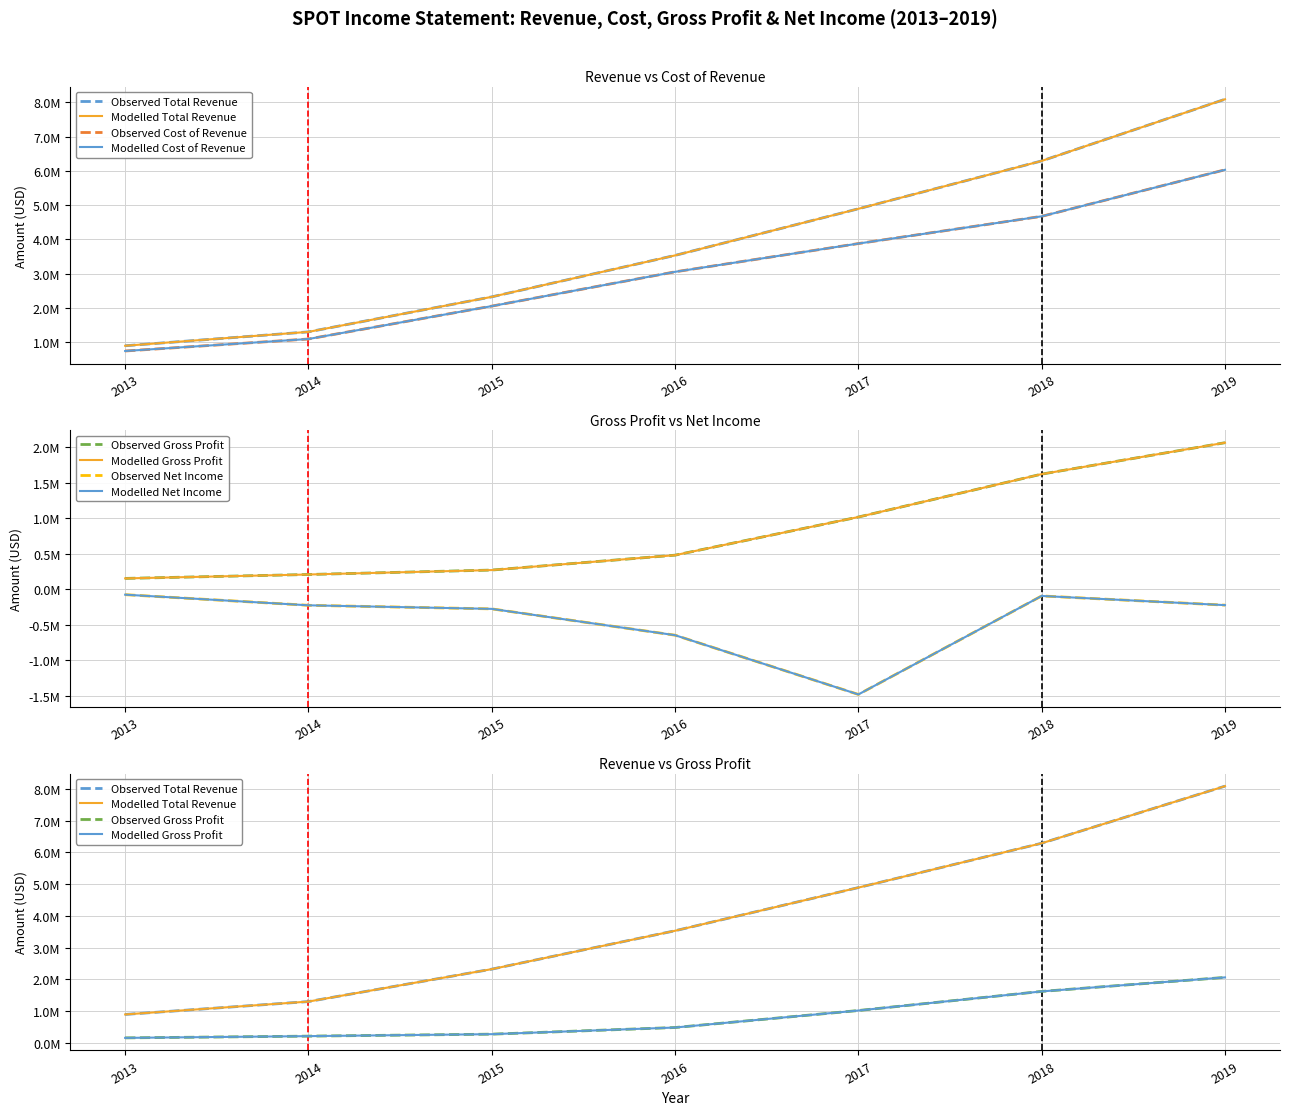

What are all the series names shown in the legend?

Total Revenue, Cost of Revenue, Gross Profit, Net Income